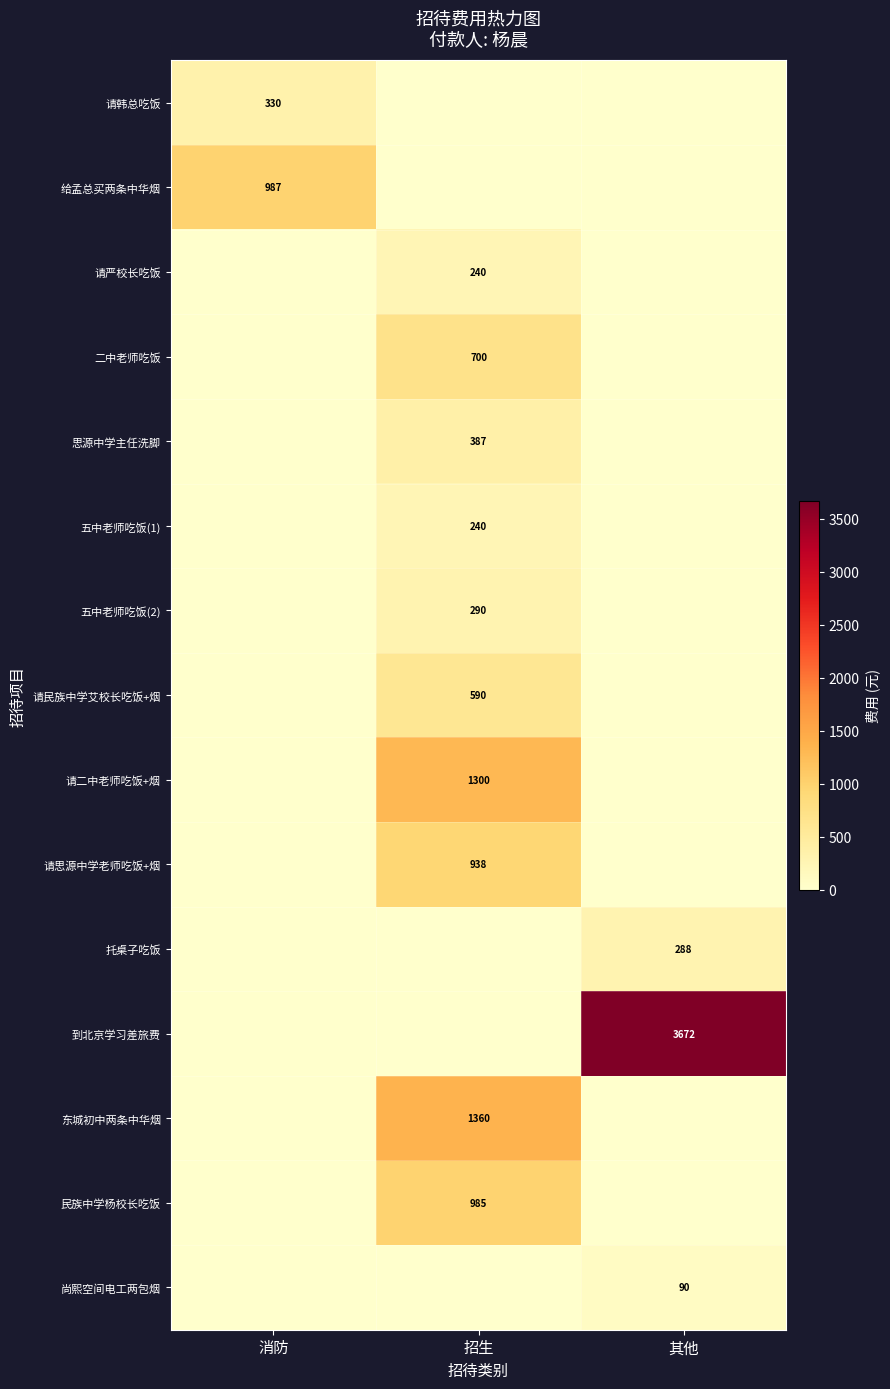

True or false: 到北京学习差旅费 has a value of 3672 at 其他.

True